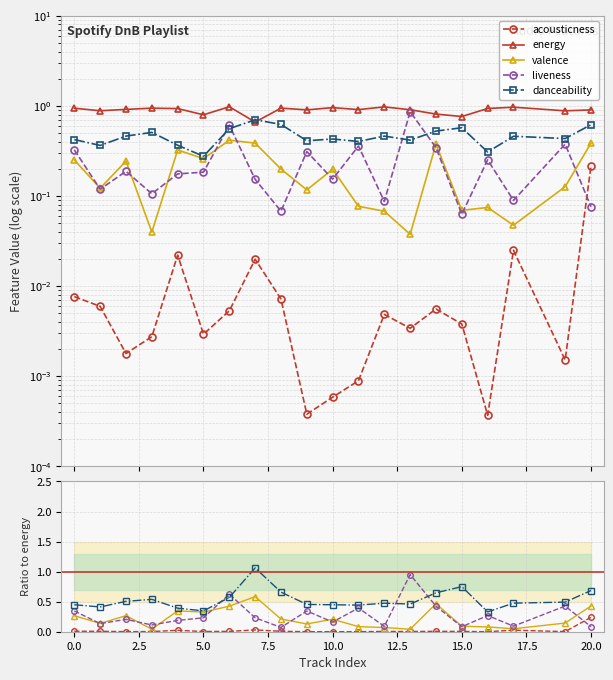

List the labels in order of valence value, smallest first.

13, 3, 17, 12, 15, 16, 11, 9, 1, 19, 10, 8, 2, 0, 5, 4, 14, 7, 20, 6